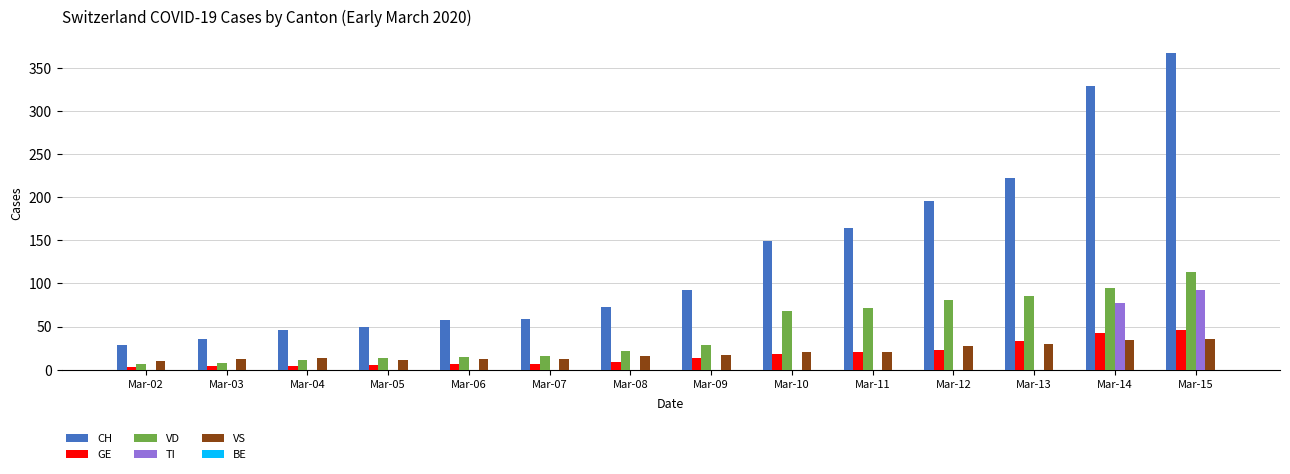

At which category is the sum across all series the highest?

Mar-15